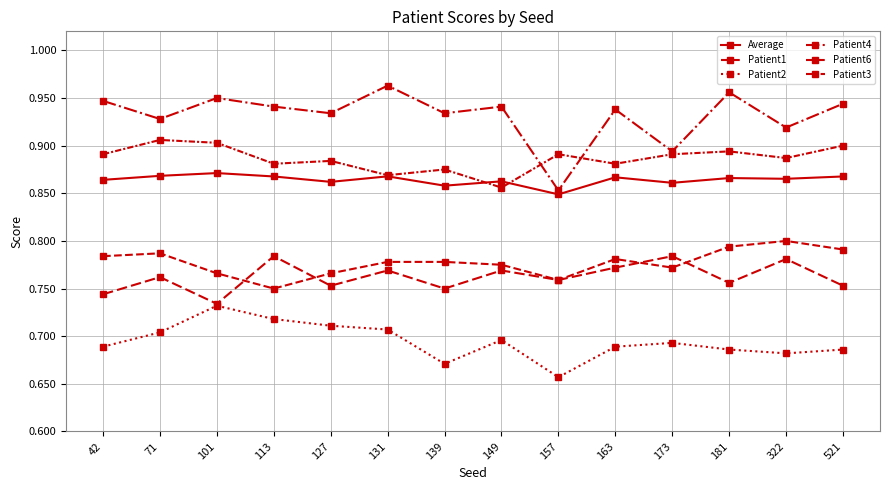

How many lines are shown in the chart?

6